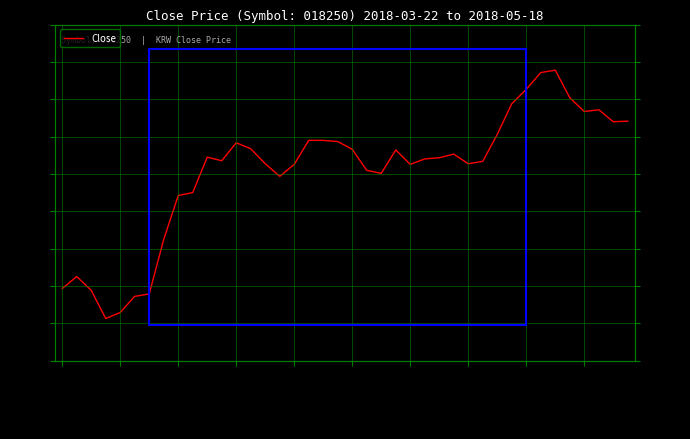

What is the average value?

43721